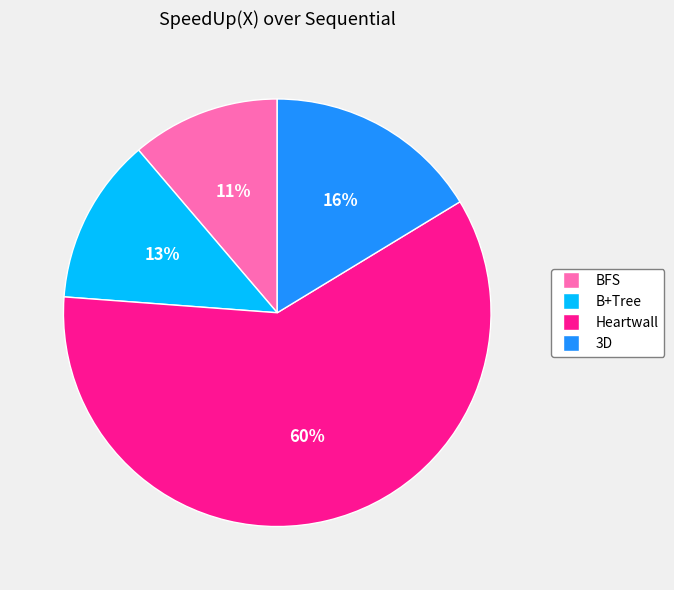

Count the number of slices in the pie.

4